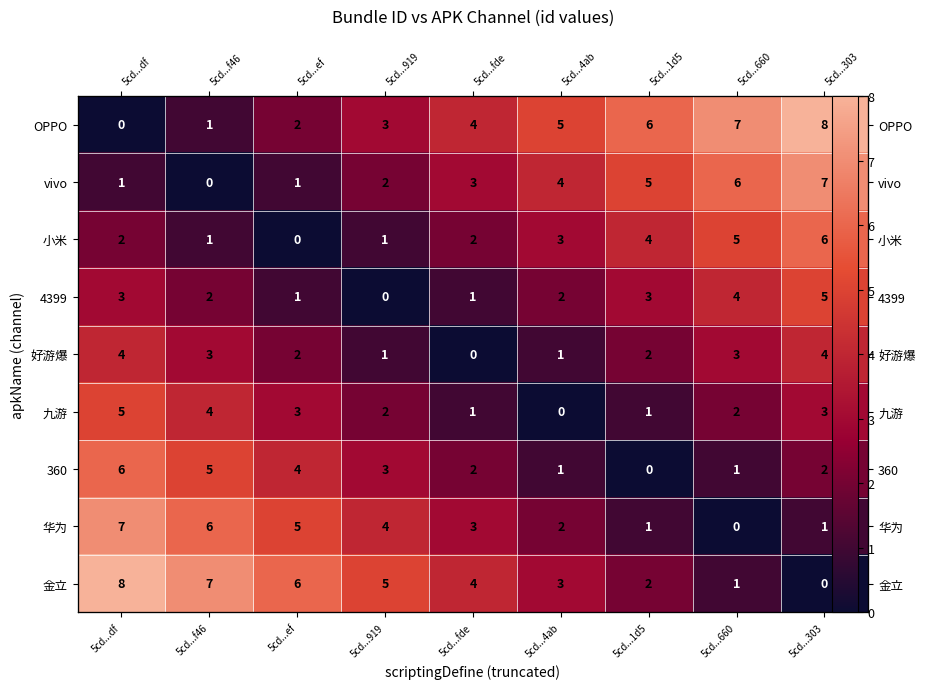

Is the value of 金立 at 5cd...1d5 greater than the value of 360 at 5cd...4ab?

Yes